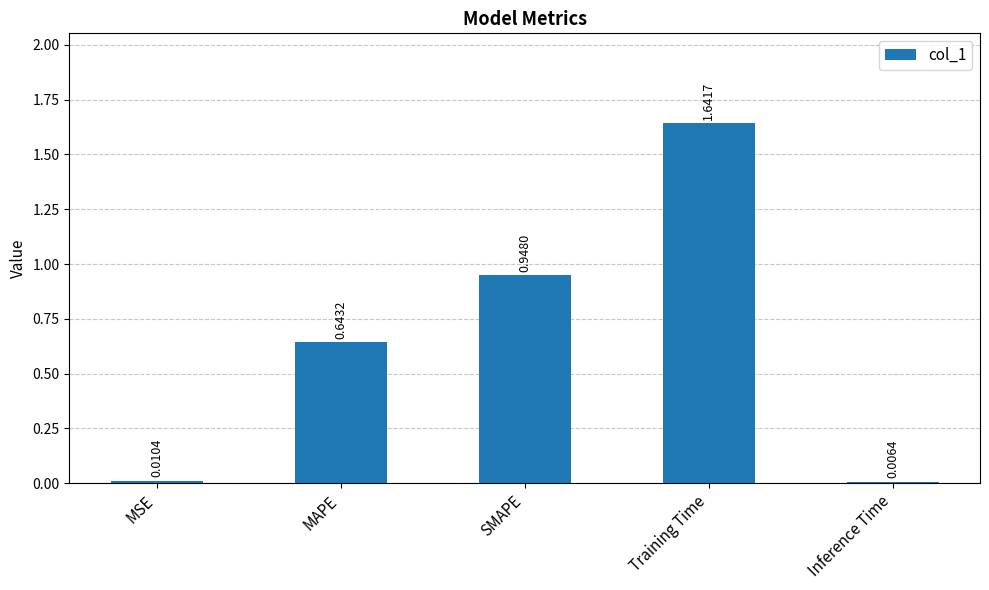

What is the label of the 4th bar from the right?

MAPE